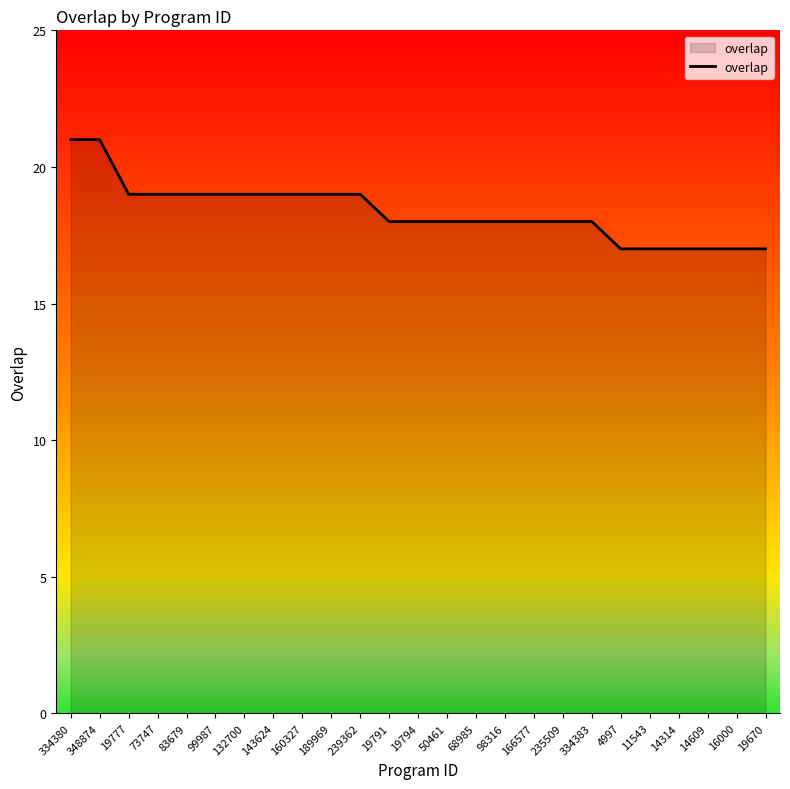

What is the sum of all values?

459